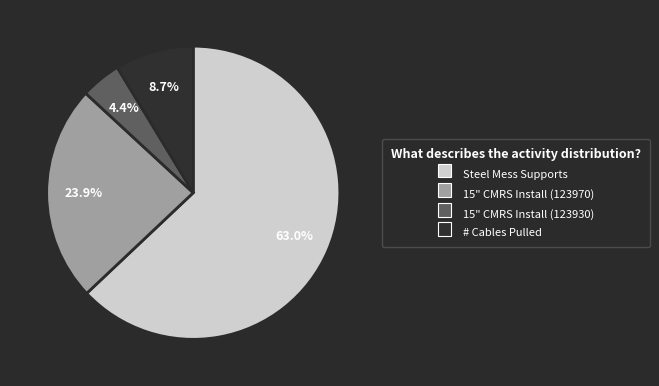

Is there a majority slice in this chart?

Yes